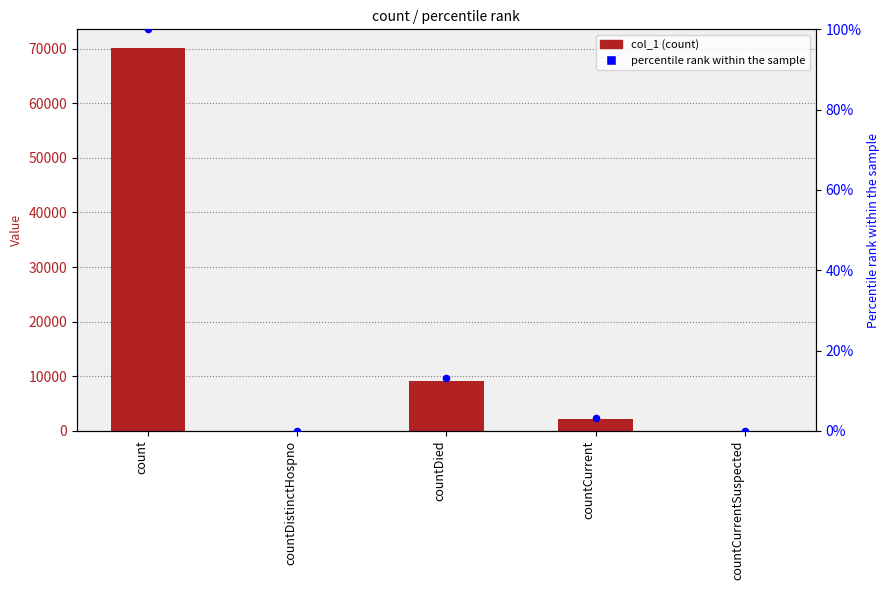

Is the value of col_1 at countCurrentSuspected greater than the value of percentile rank within the sample at countDistinctHospno?

No